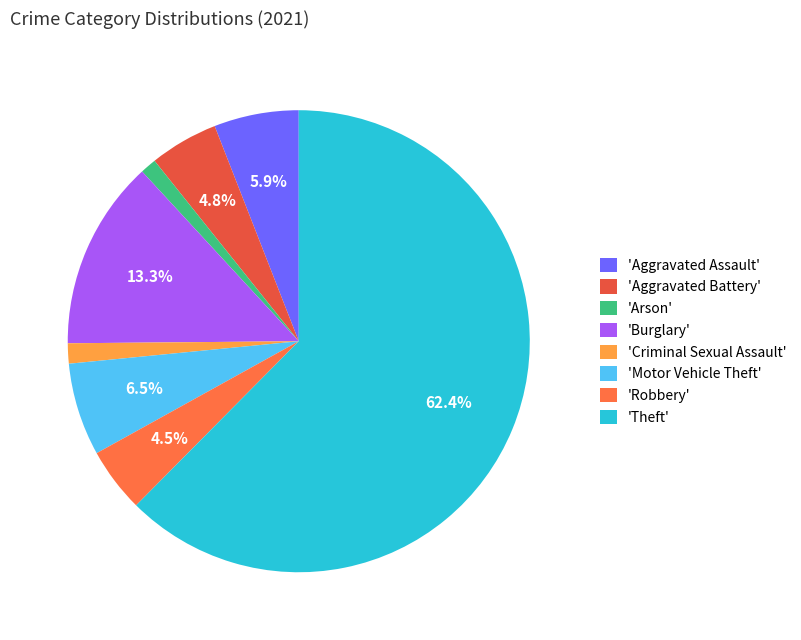

Which category has the biggest portion of the pie?

'Theft'